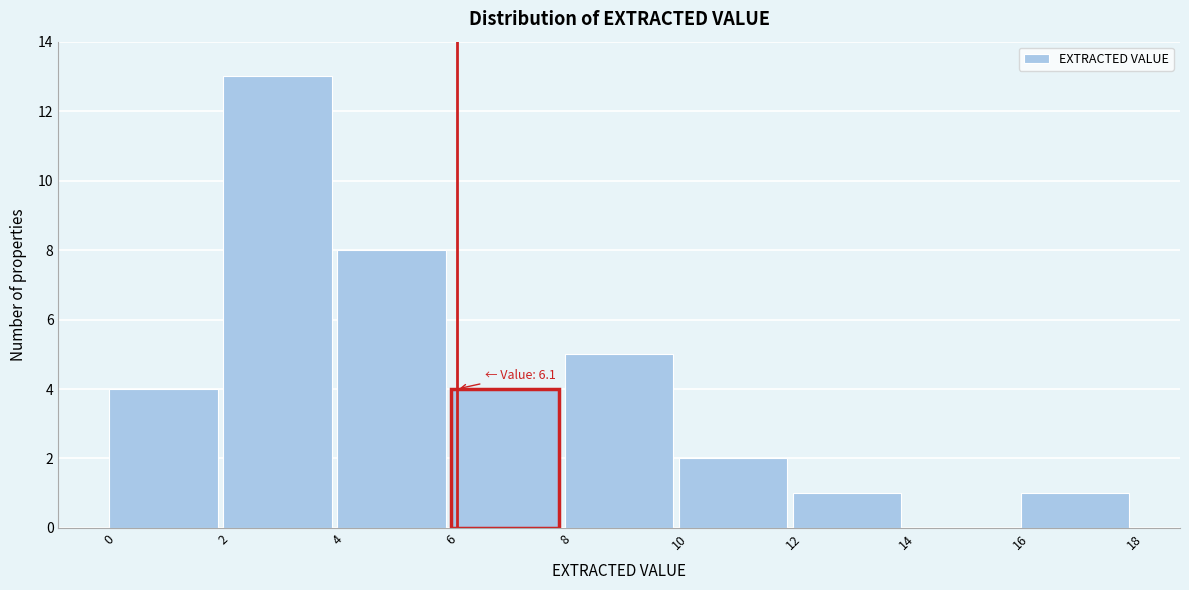

Over which range of the x-axis is the bar tallest?

2 to 4